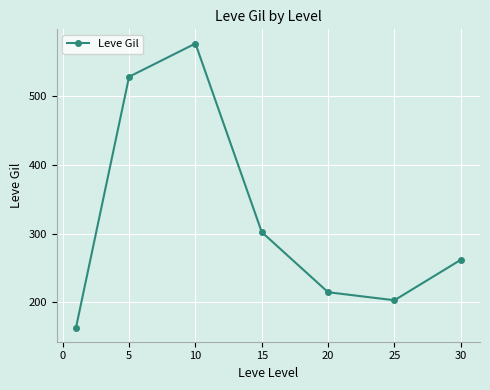

What is the value of the 5th point from the left?

214.8